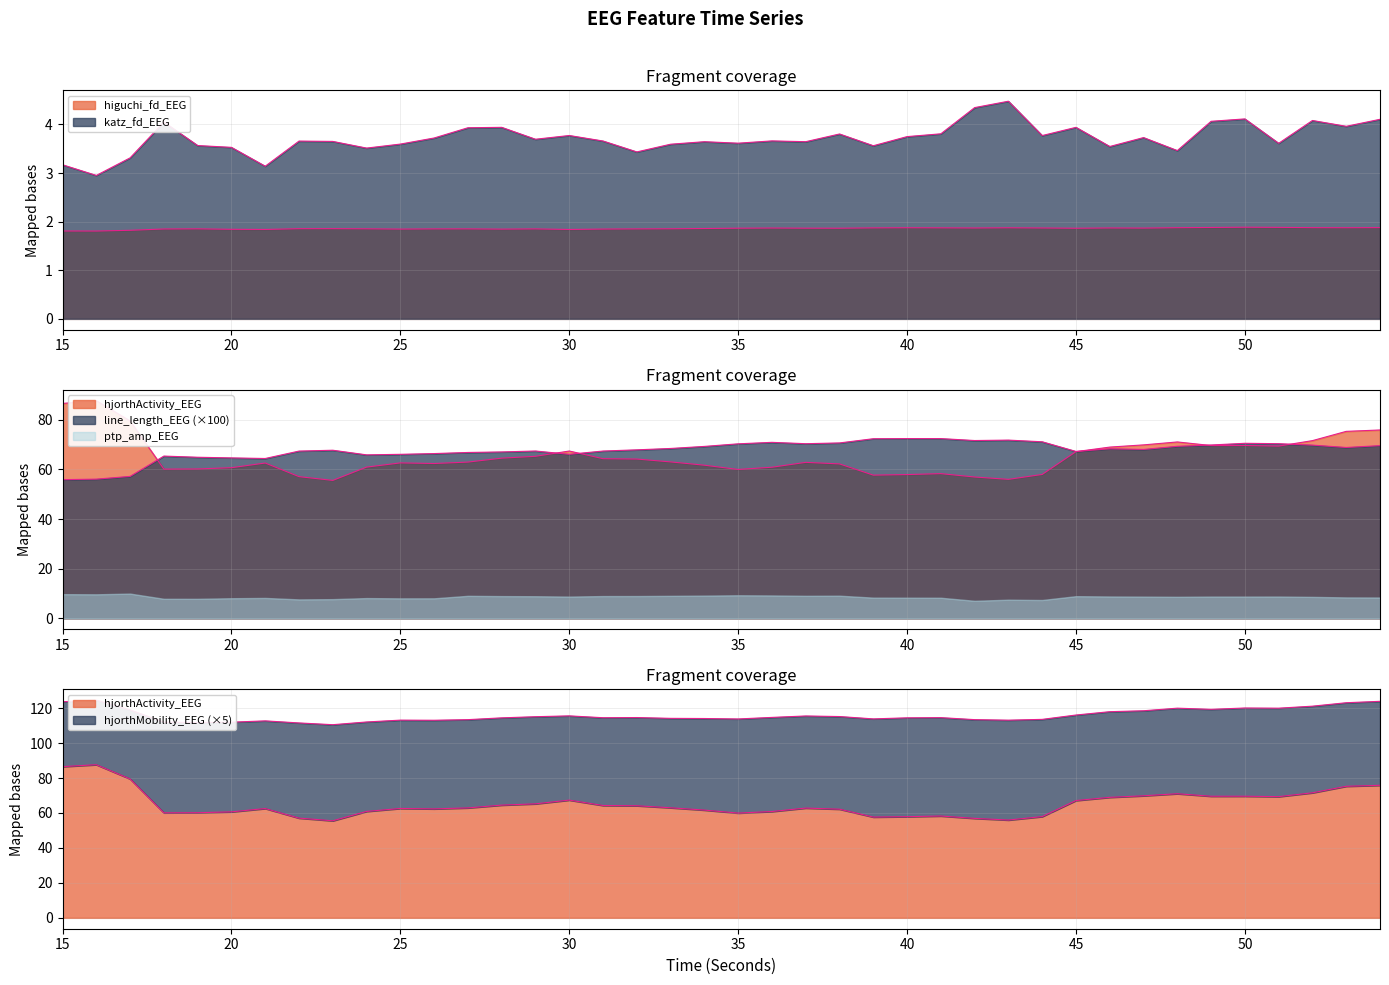

How many values in the katz_fd_EEG series are below 3?

1